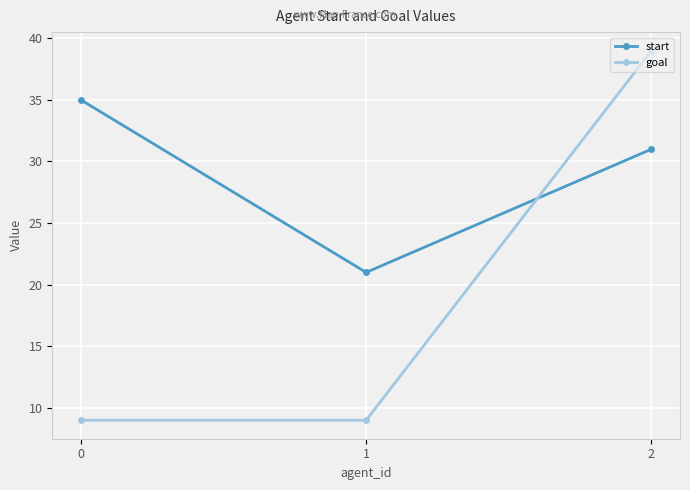

Is it true that goal equals 39 at 2?

True